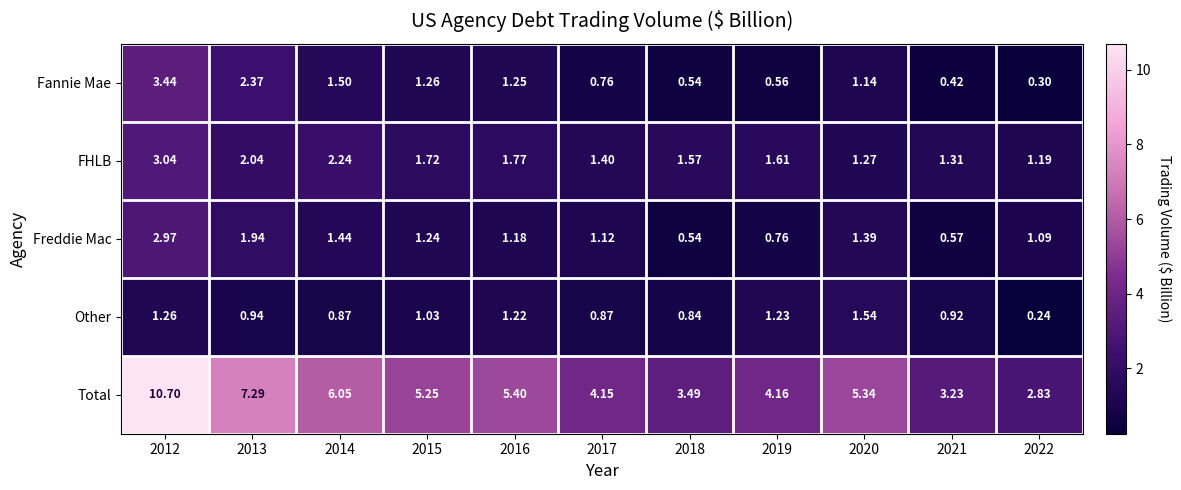

At 2012, list the series in order from largest to smallest.

Total, Fannie Mae, FHLB, Freddie Mac, Other